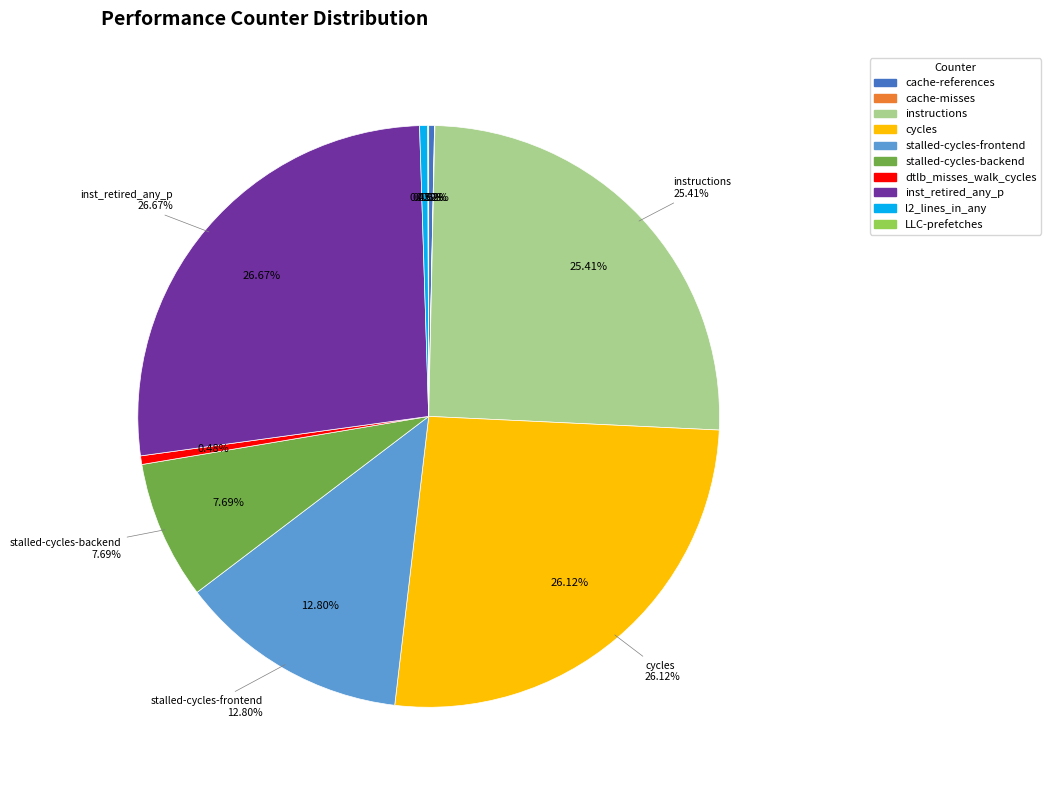

How many slices are in this pie chart?

10